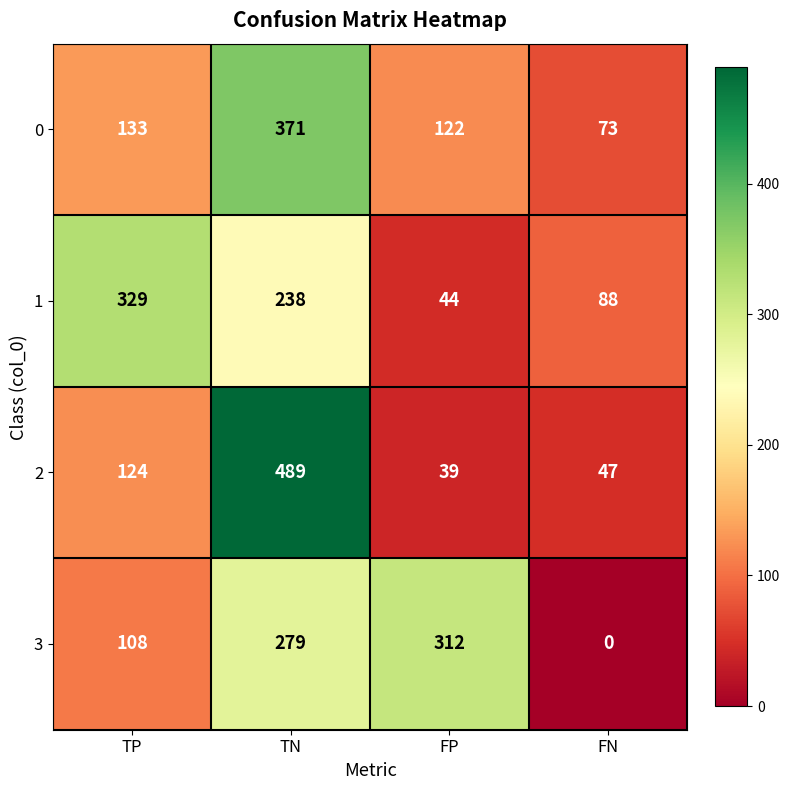

What is the difference between the 3 values at FN and TN?

279